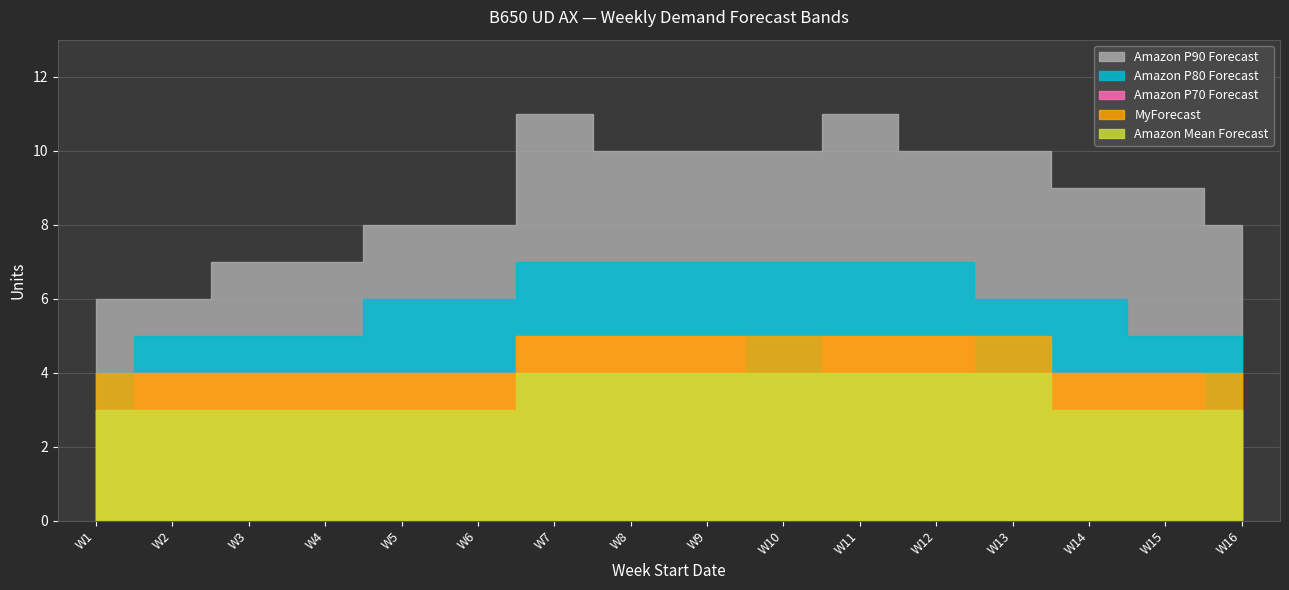

What is the value of the Amazon Mean Forecast point at the 4th from the left?

3